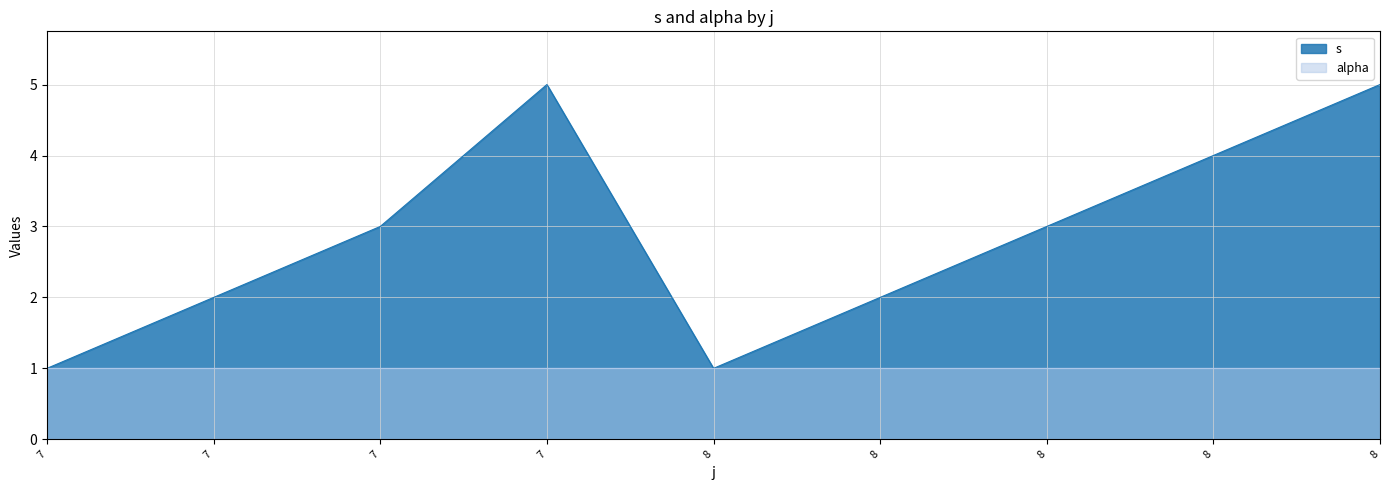

At which label does the data first exceed 3?

7